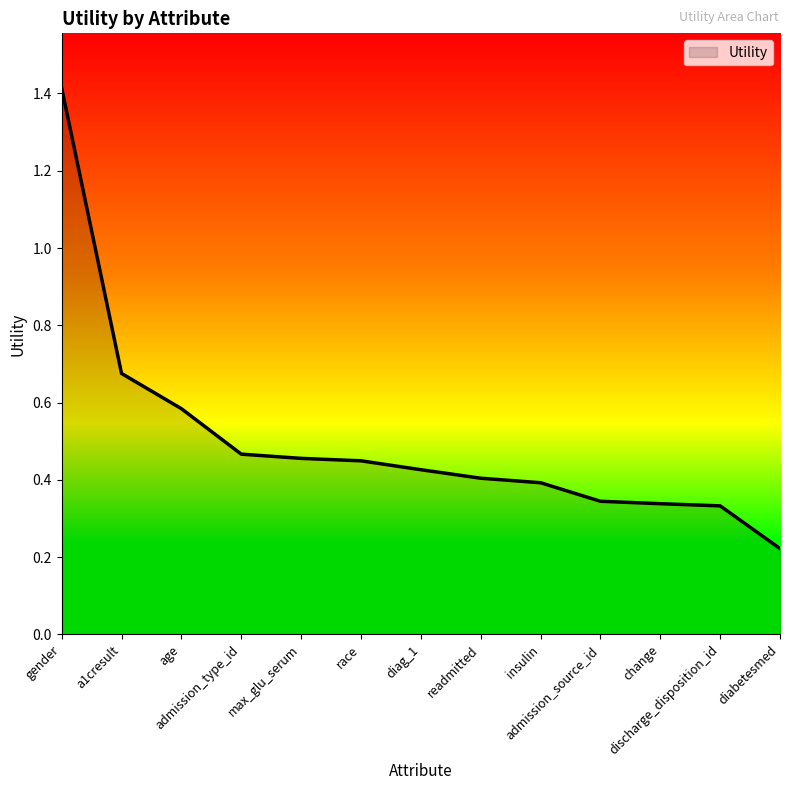

How many series are shown in this chart?

1